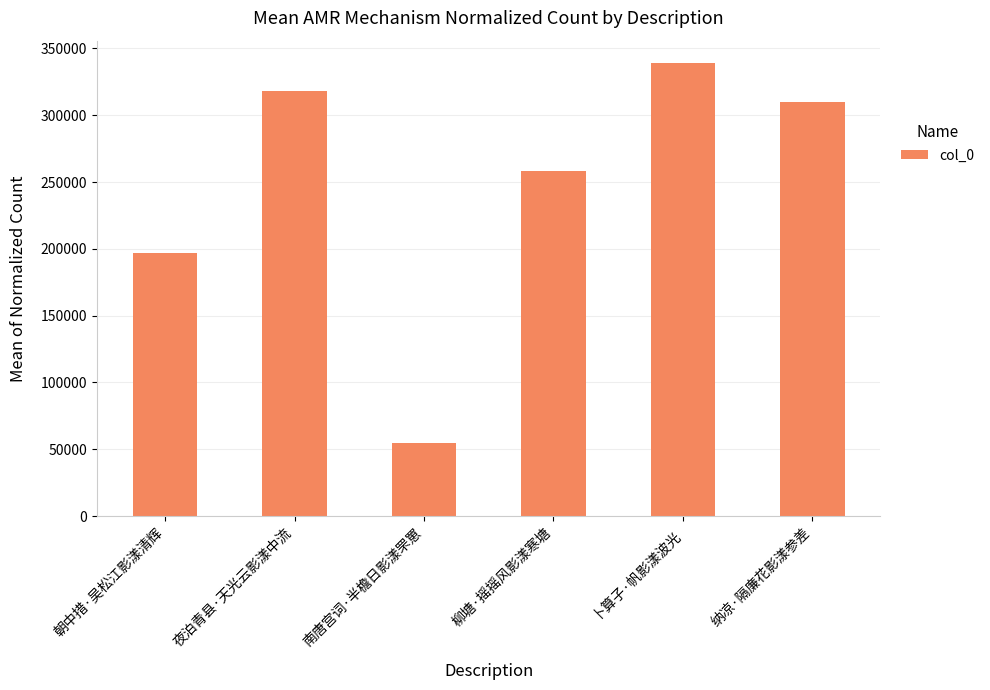

The value at 柳塘·摇摇风影漾寒塘 is 88343. True or false?

False